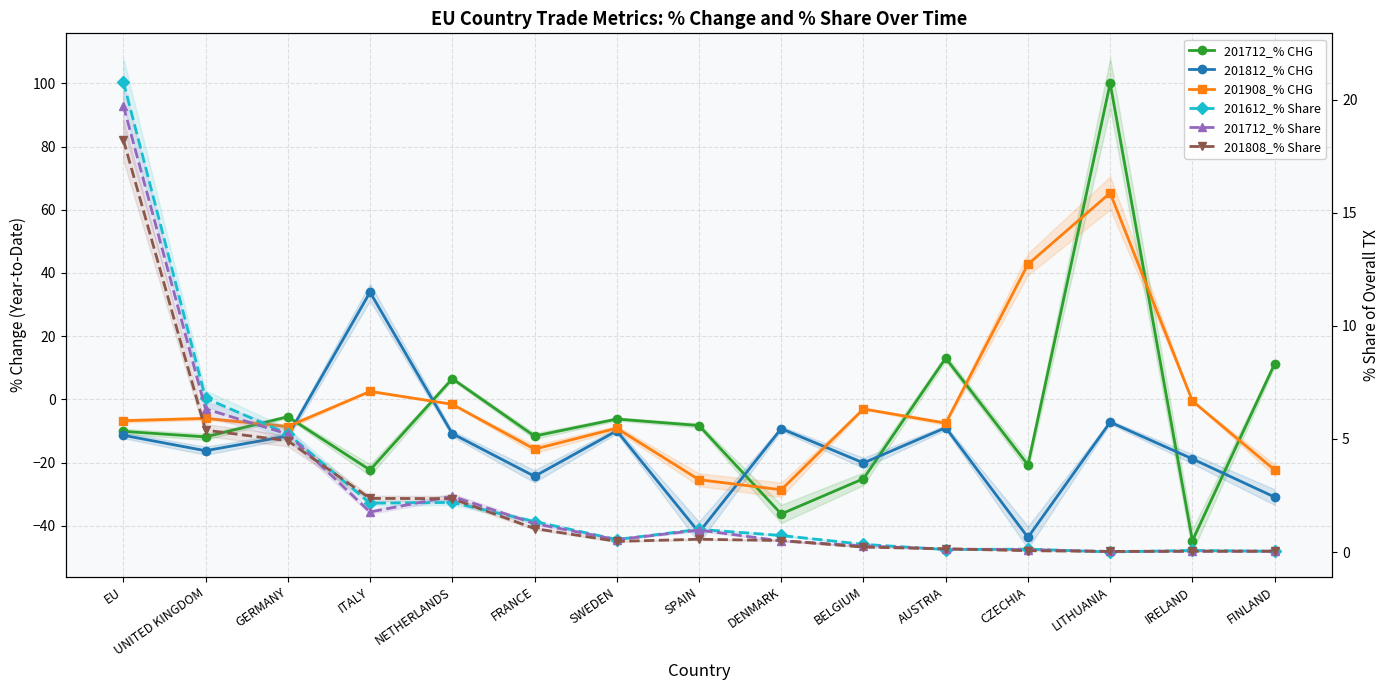

The value of 201808_% Share at SPAIN is 0.3. True or false?

False